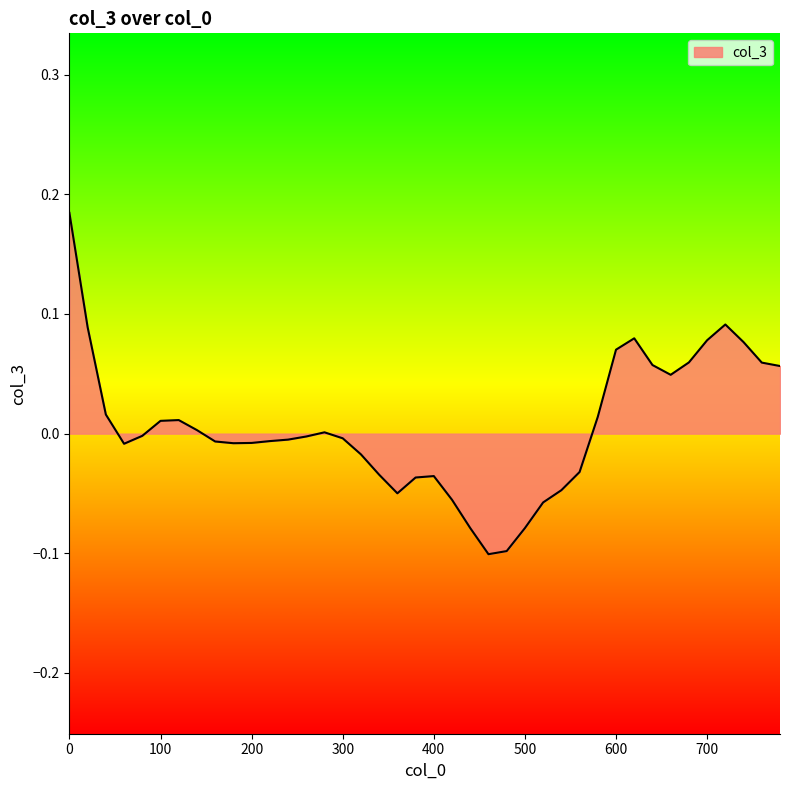

Count the number of data series in this chart.

1